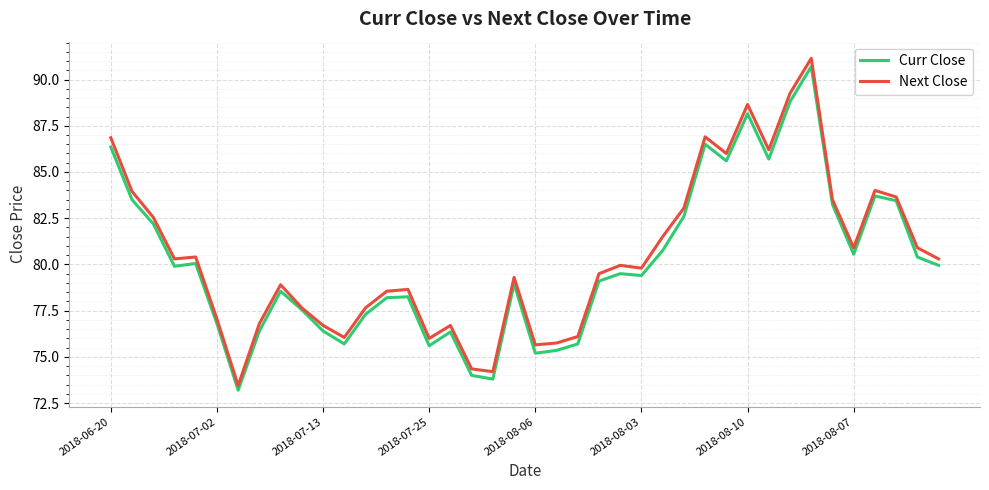

What is the highest value of the Curr Close series?

90.7